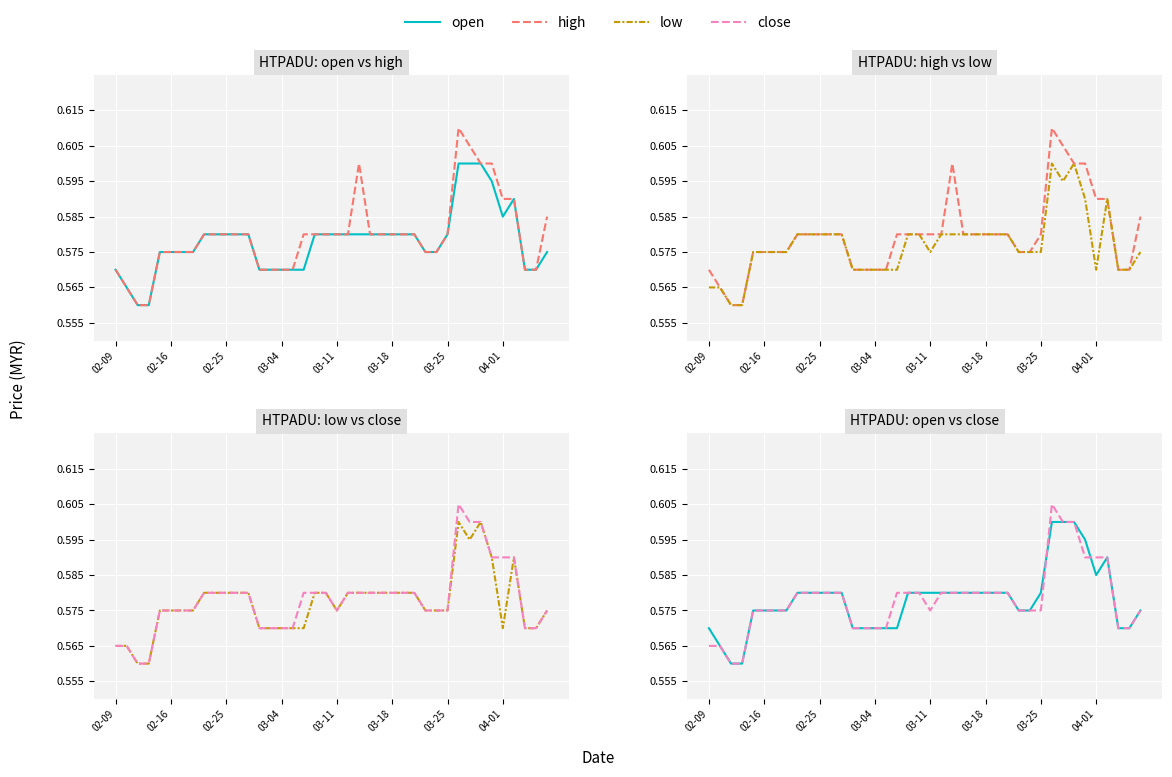

True or false: low and close intersect in this chart.

False